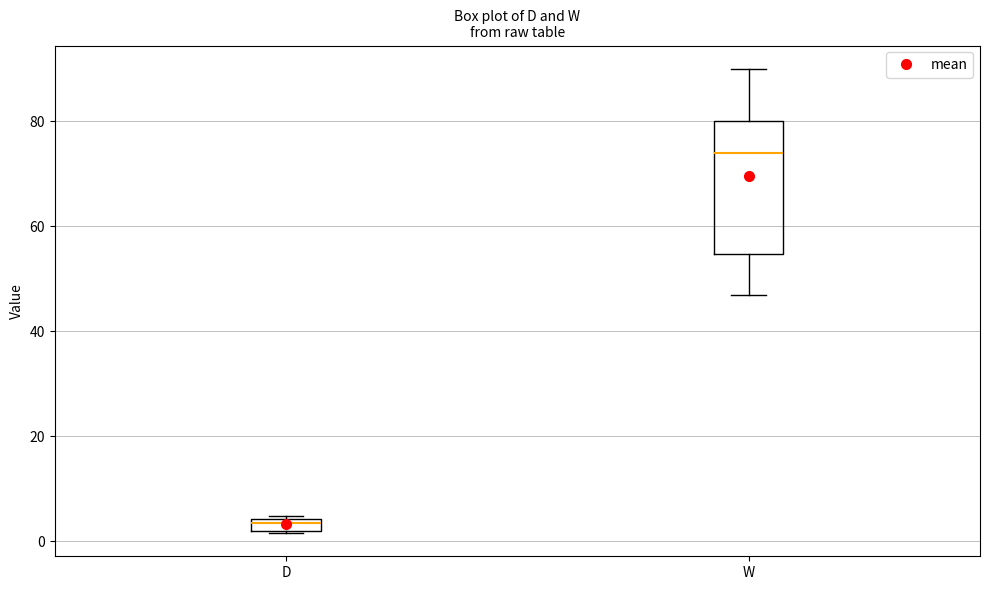

Where is the lower edge of the box for W on the y-axis? The values are not printed on the chart, so give them approximately, as read against the axis.

54